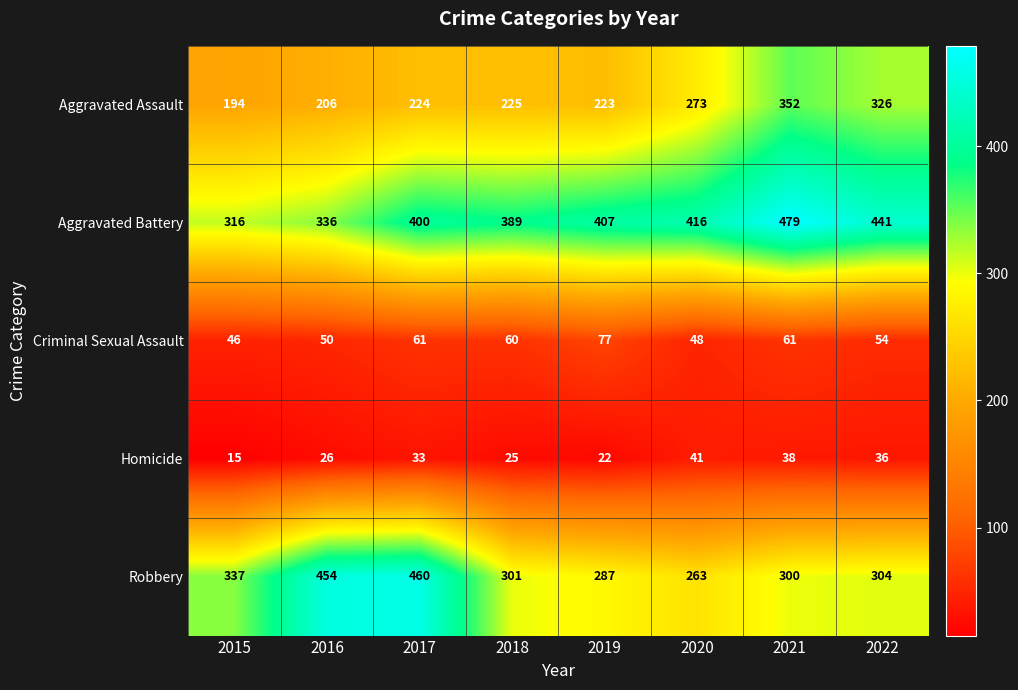

True or false: Aggravated Battery has a value of 685 at 2020.

False